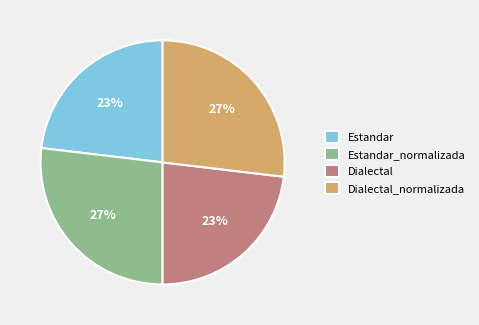

To the nearest percent, what percentage of the pie is Dialectal?

23%